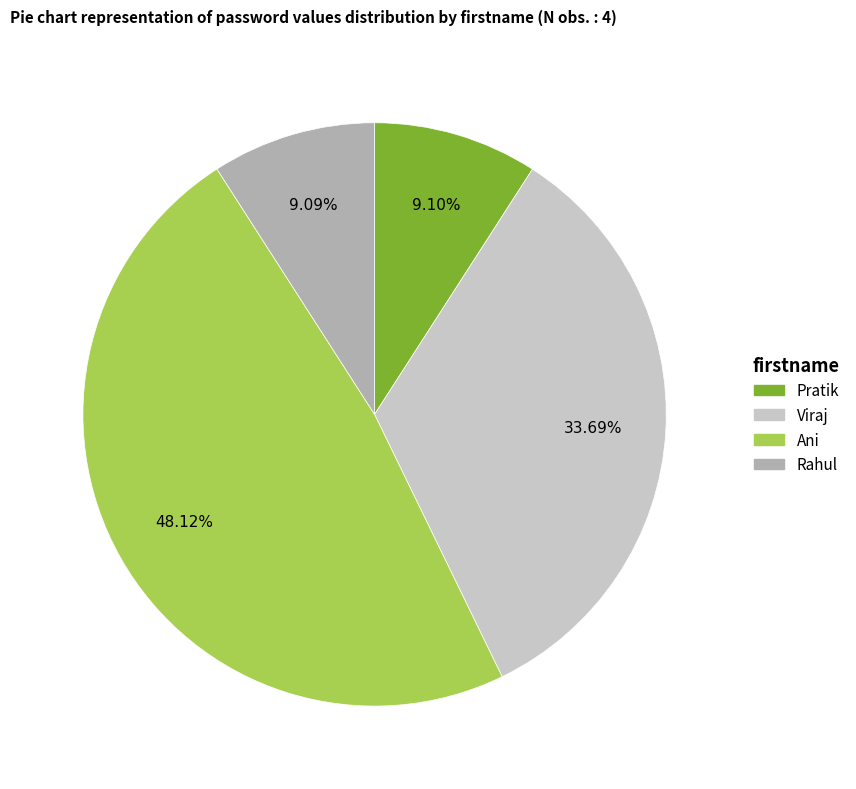

Count the number of slices in the pie.

4